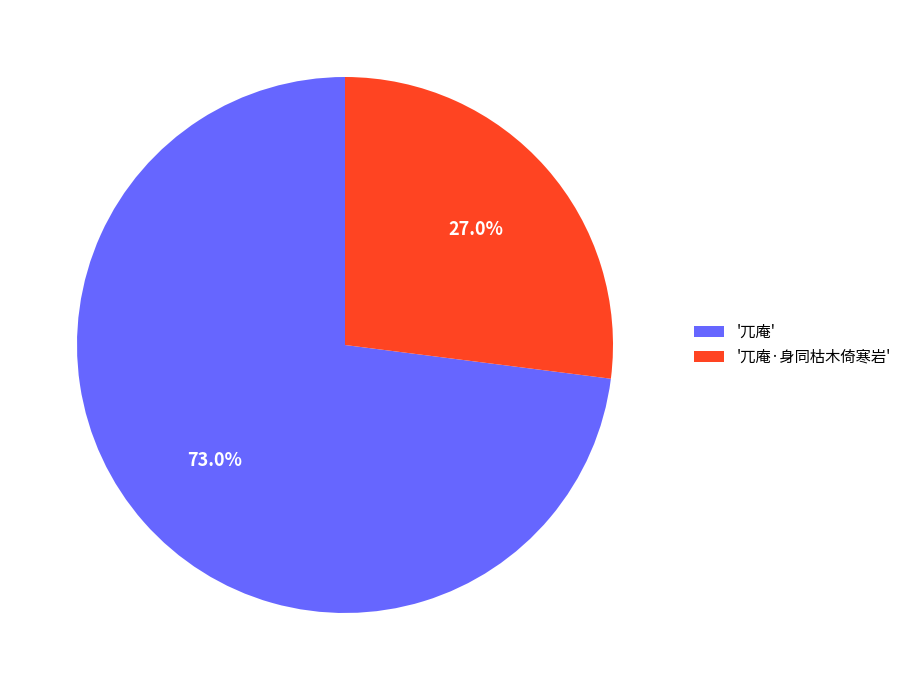

Does any single category account for the majority?

Yes